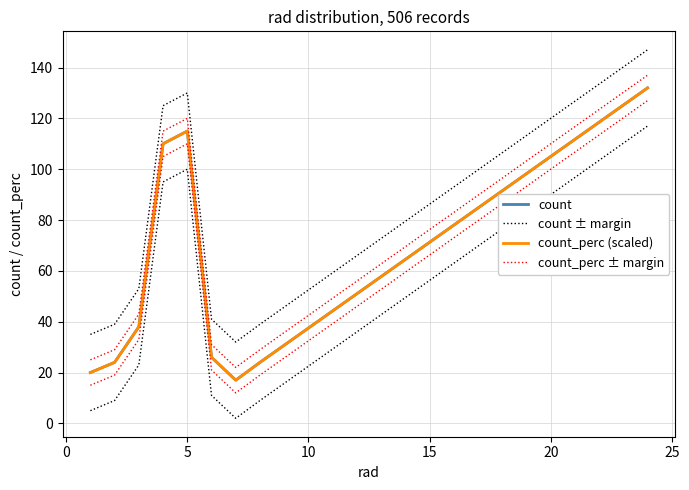

At 5, list the series in order from smallest to largest.

count, count_perc (scaled), count_perc ± margin, count ± margin